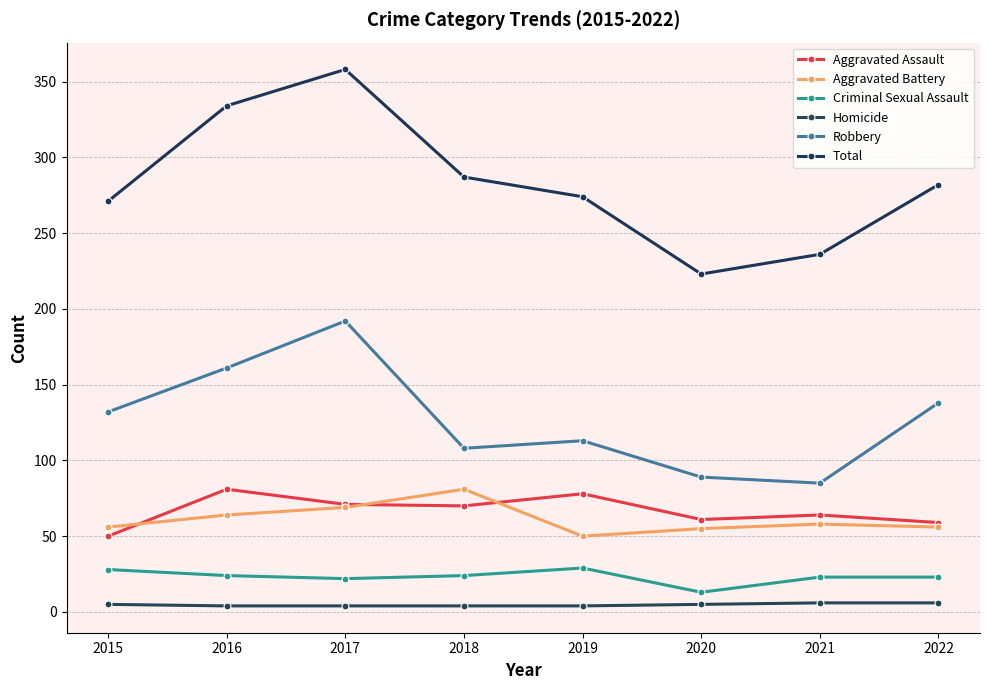

What is the spread (max minus min) of values at 2022?

276